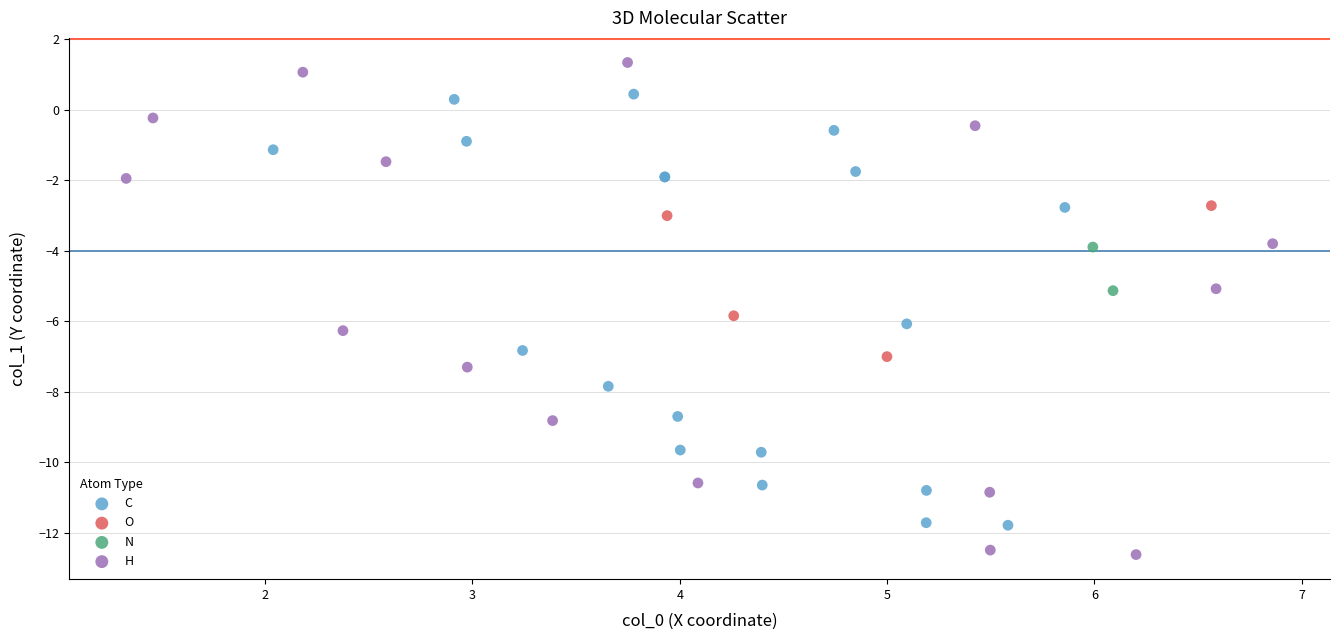

What are all the series names shown in the legend?

C, O, N, H